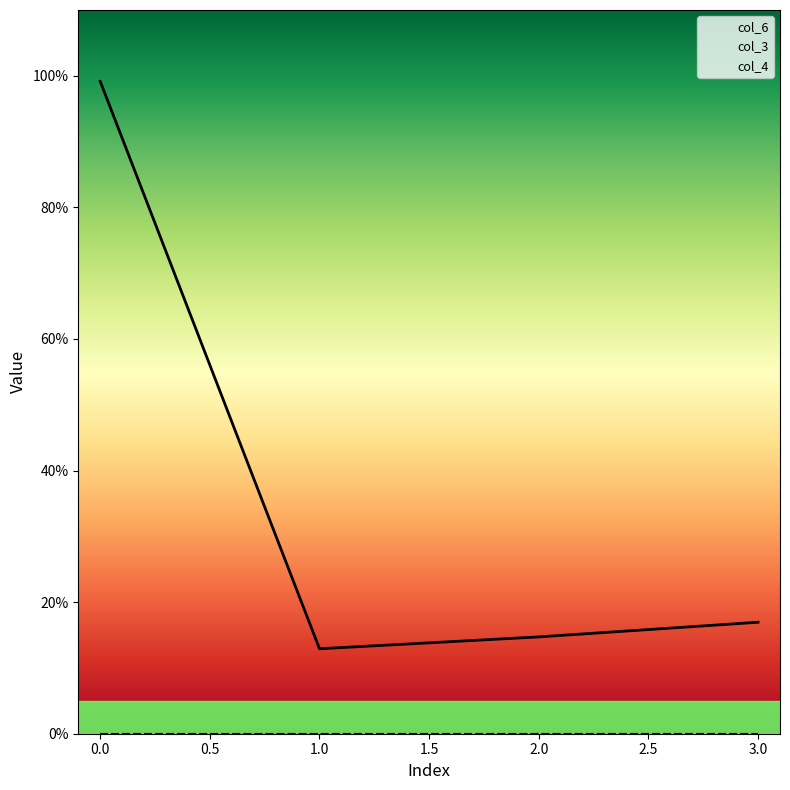

True or false: col_3 and col_6 cross at least once.

False